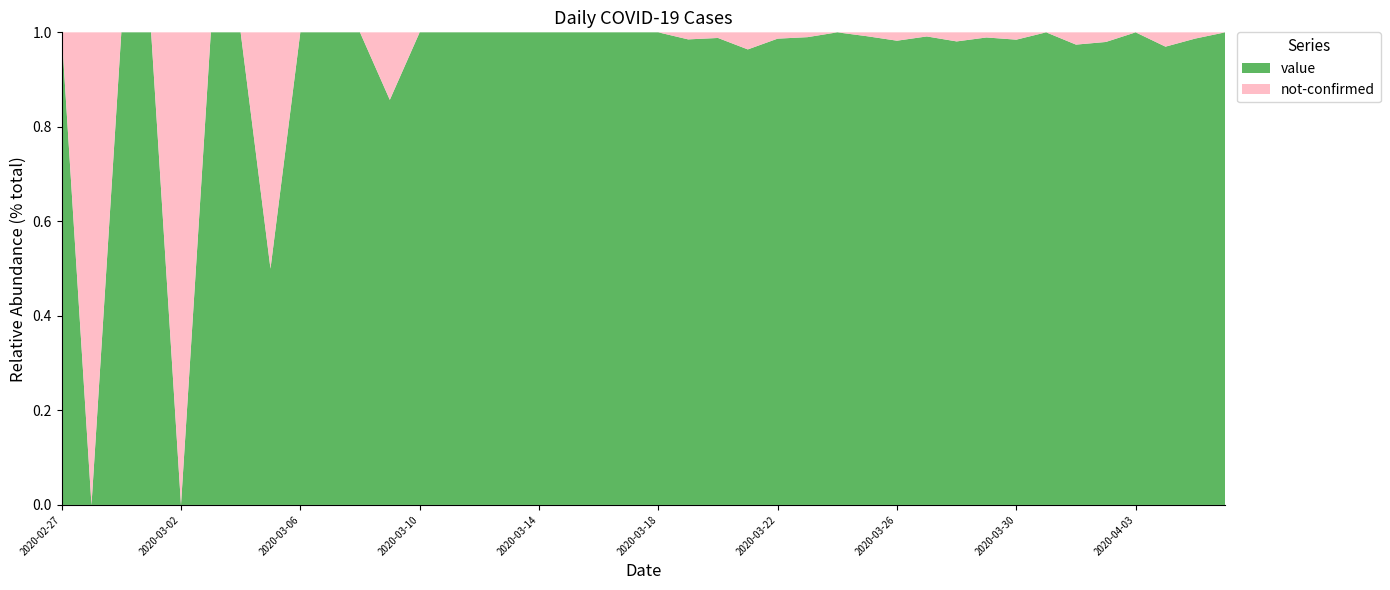

Reading right to left, transcribe all the data shown in this chart.

value: 61	75	64	77	96	75	111	127	91	102	114	111	120	111	97	74	80	83	66	56	35	33	28	21	13	23	9	10	6	5	3	4	1	3	2	0	2	1	0	1
not-confirmed: 0	1	2	0	2	2	0	2	1	2	1	2	1	0	1	1	3	1	1	0	0	0	0	0	0	0	0	0	1	0	0	0	1	0	0	0	0	0	1	0